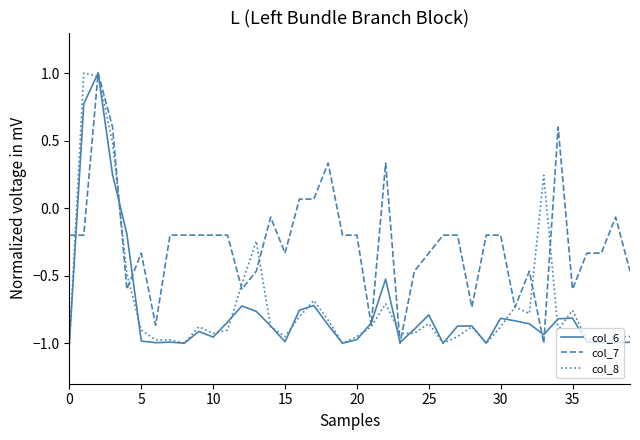

What is the highest value of the col_6 series?

1.0